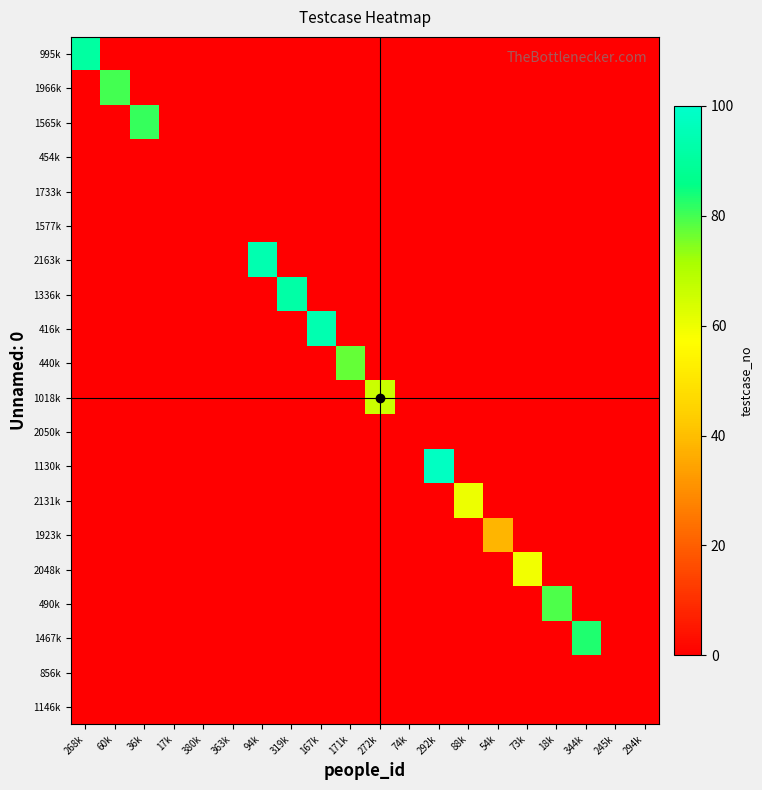

At 94k, list the series in order from smallest to largest.

995k, 1966k, 1565k, 454k, 1733k, 1577k, 1336k, 416k, 440k, 1018k, 2050k, 1130k, 2131k, 1923k, 2048k, 490k, 1467k, 856k, 1146k, 2163k